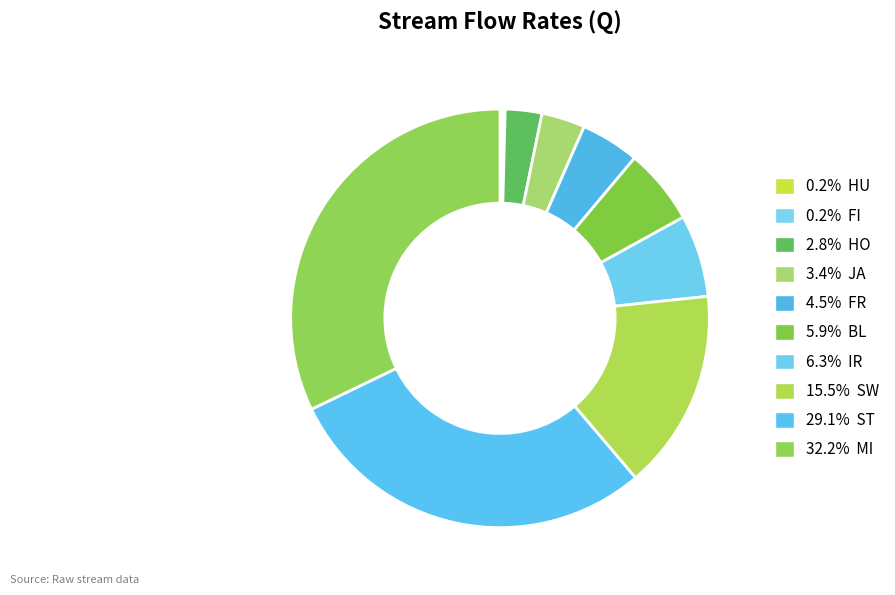

Is there a majority slice in this chart?

No